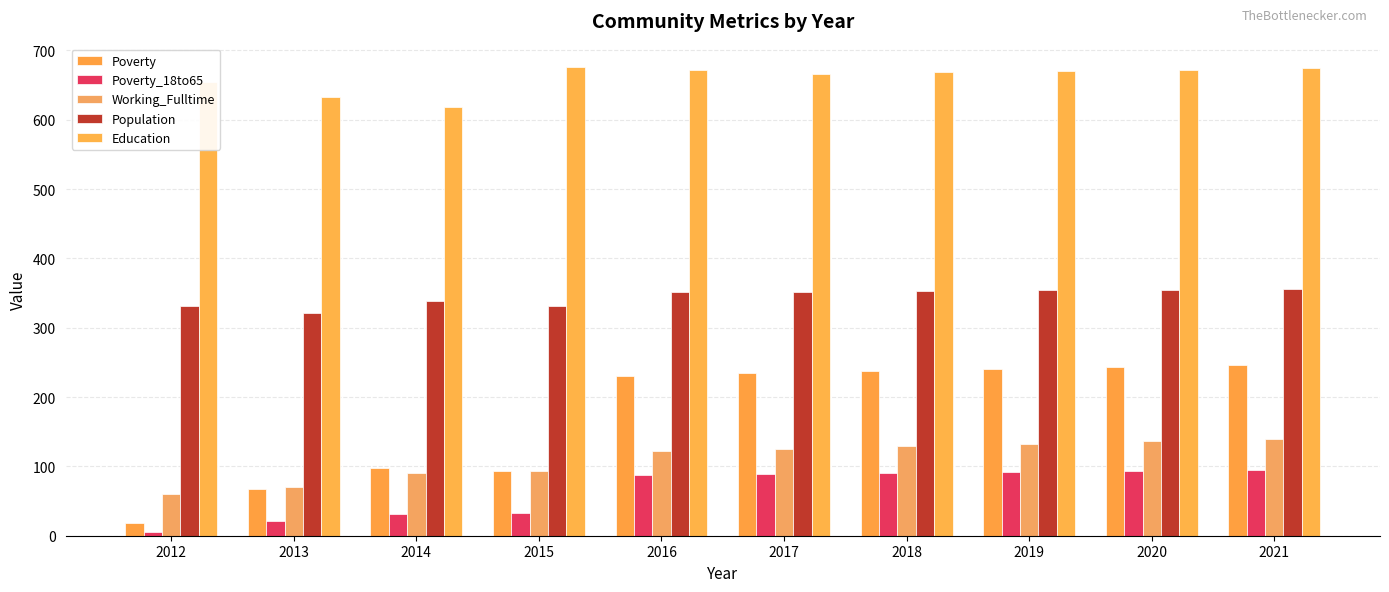

At how many categories does at least one series exceed 186?

10